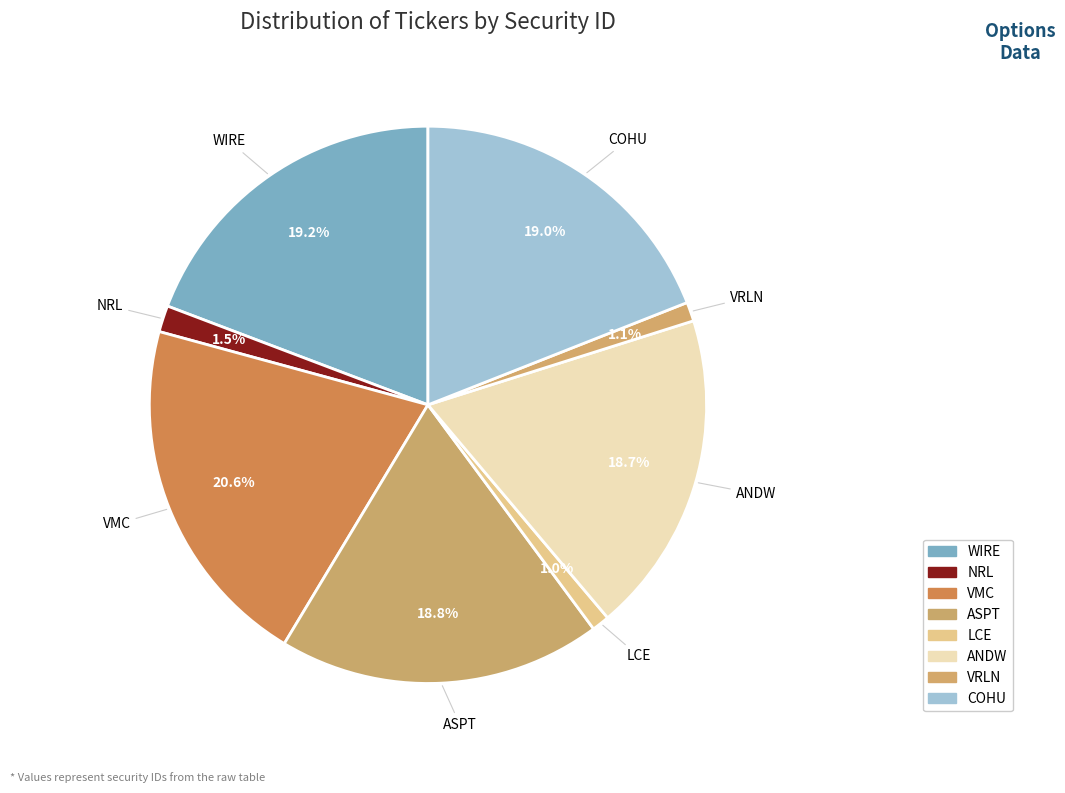

Combined, what portion of the pie is COHU and WIRE?

38.2%